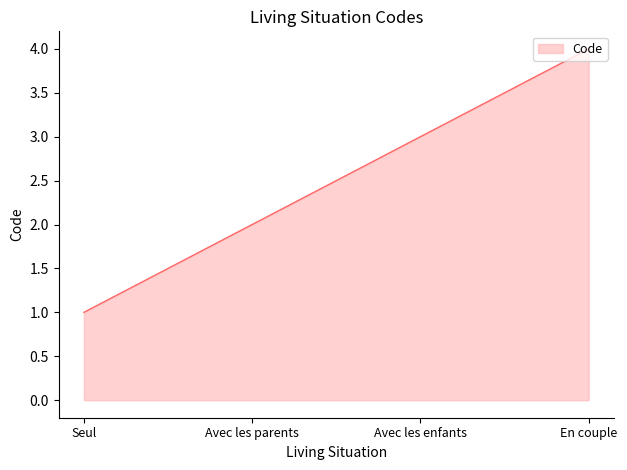

Which label corresponds to the smallest value in the chart?

Seul